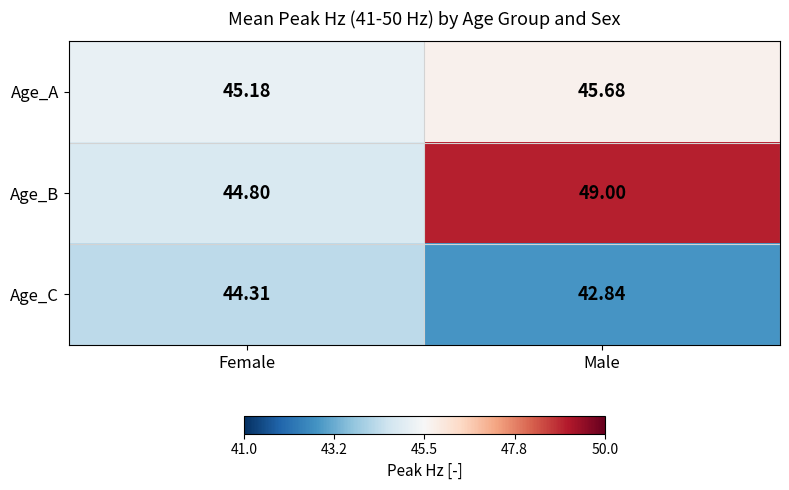

At which category is the sum across all series the highest?

Male